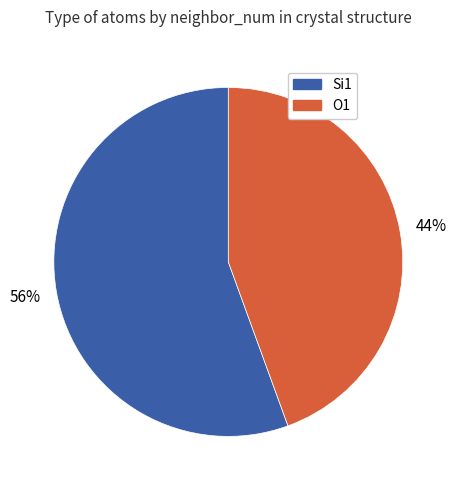

Is it true that O1 is 44% of the pie?

True